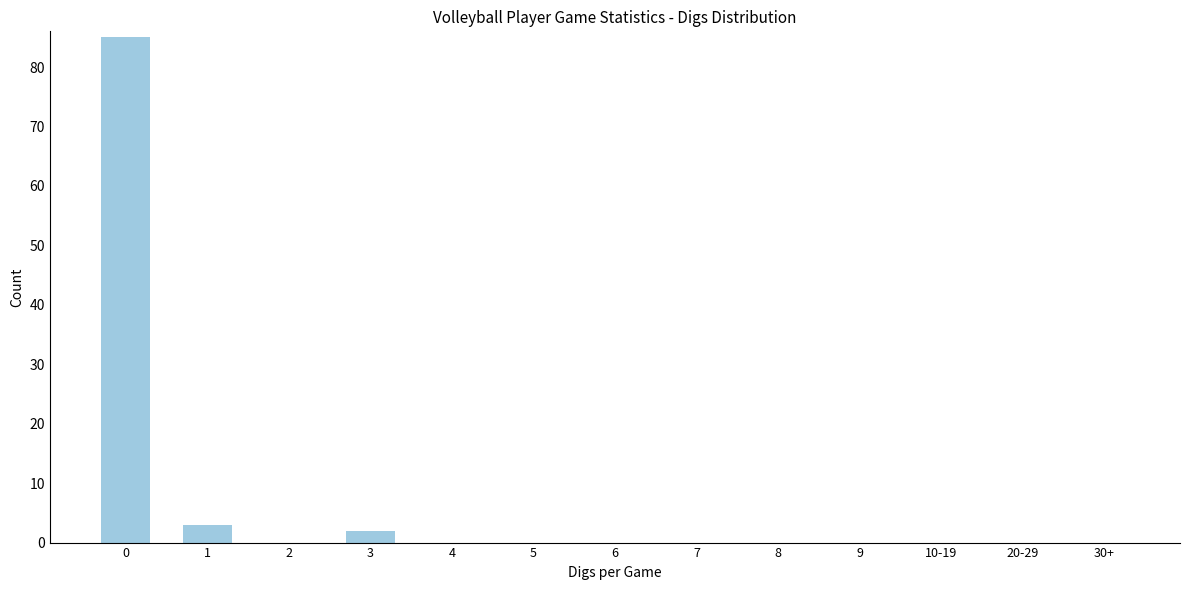

Reading left to right, transcribe all the data shown in this chart.

0=85	1=3	2=0	3=2	4=0	5=0	6=0	7=0	8=0	9=0	10-19=0	20-29=0	30+=0